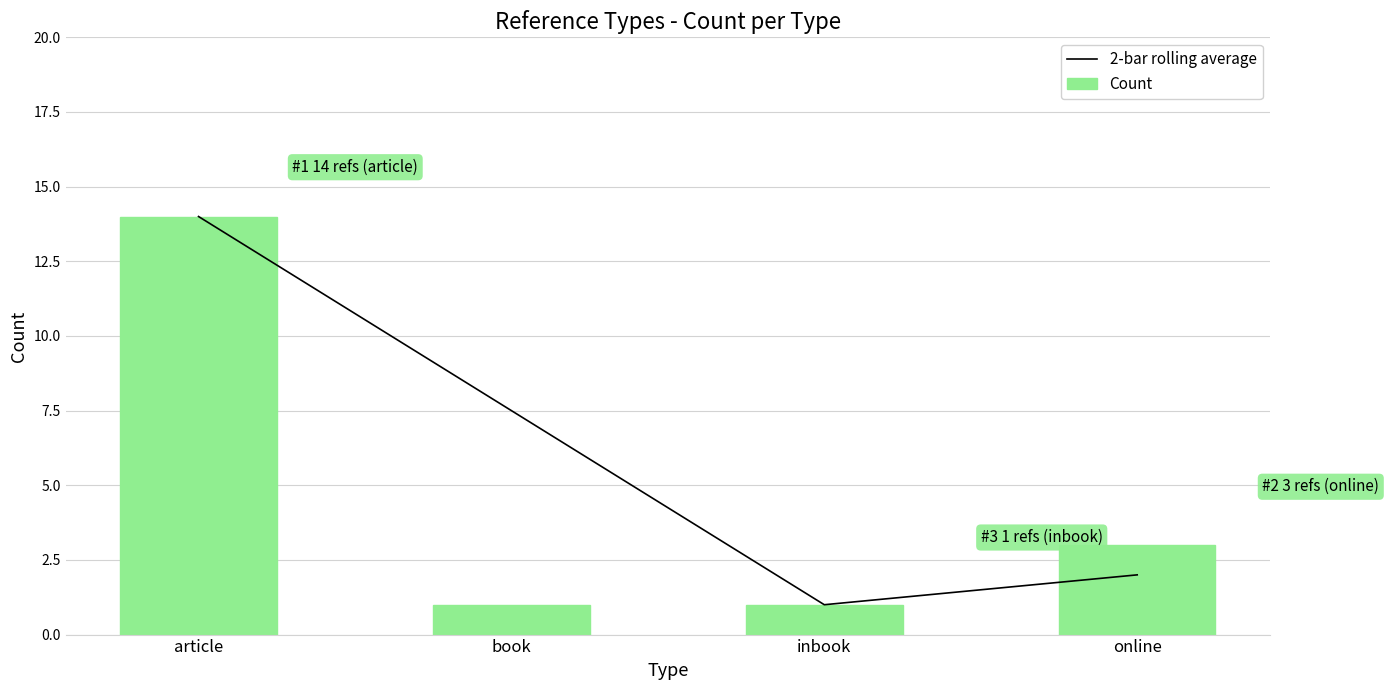

How many groups of bars are there?

4